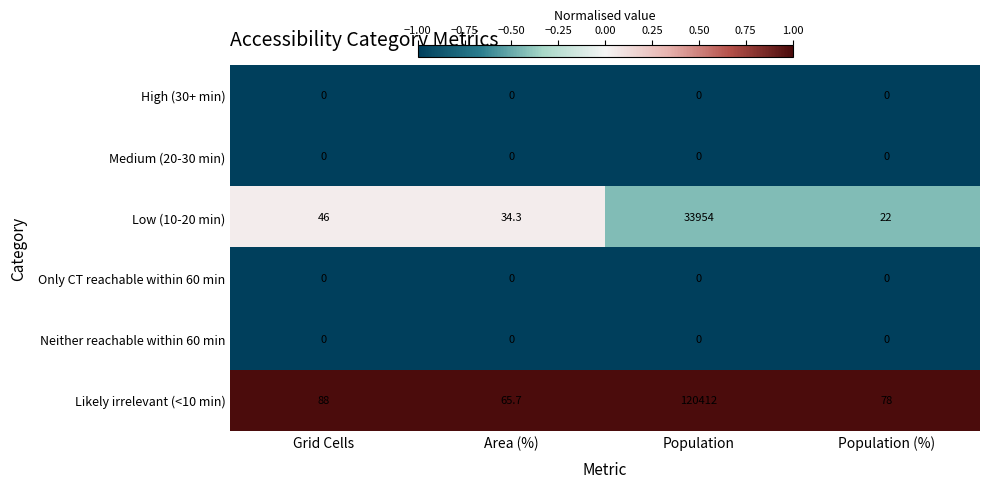

Which label corresponds to the largest value in the chart?

Population